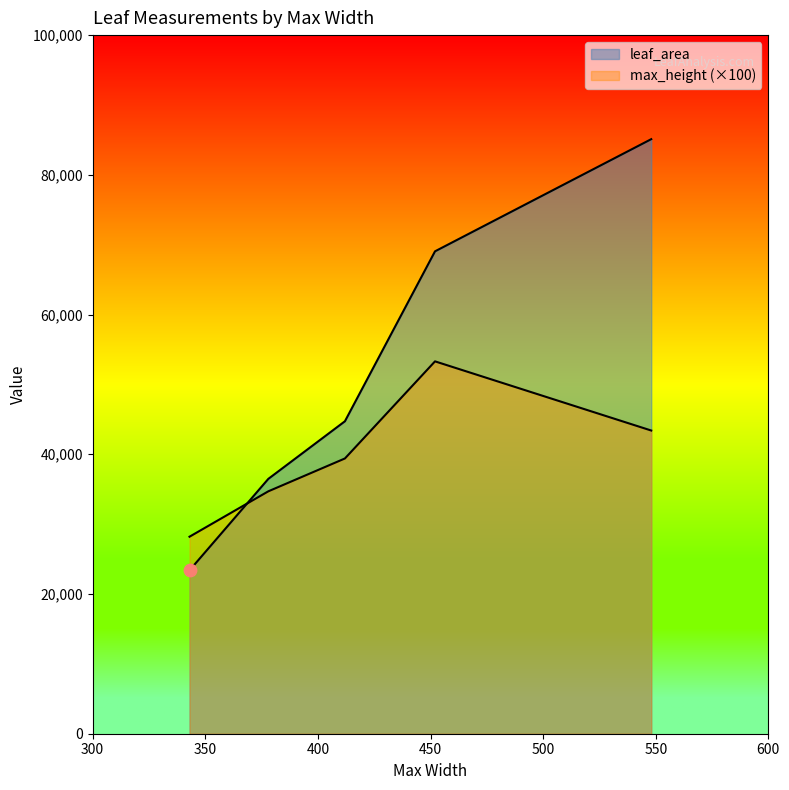

Is the value of leaf_area at 03.jpg greater than the value of max_height at 01.jpg?

Yes